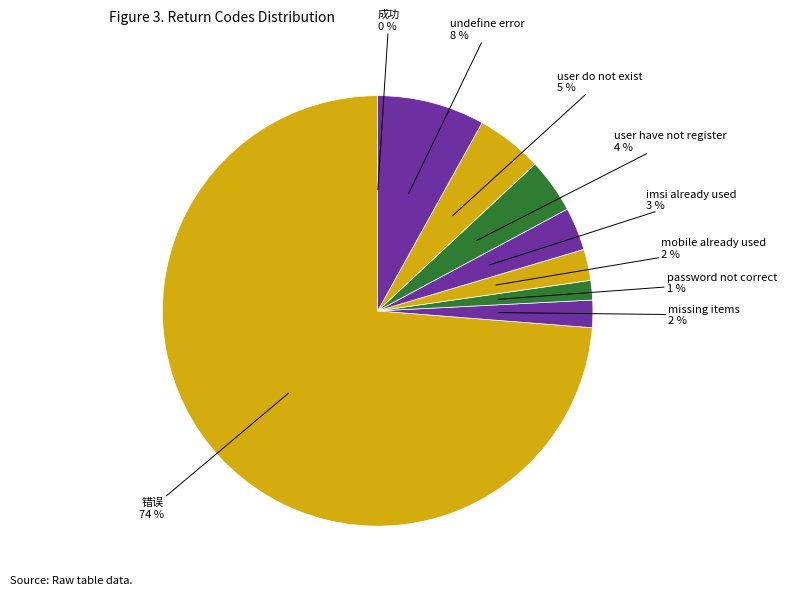

What percentage is the 错误 slice, to the nearest percent?

74%